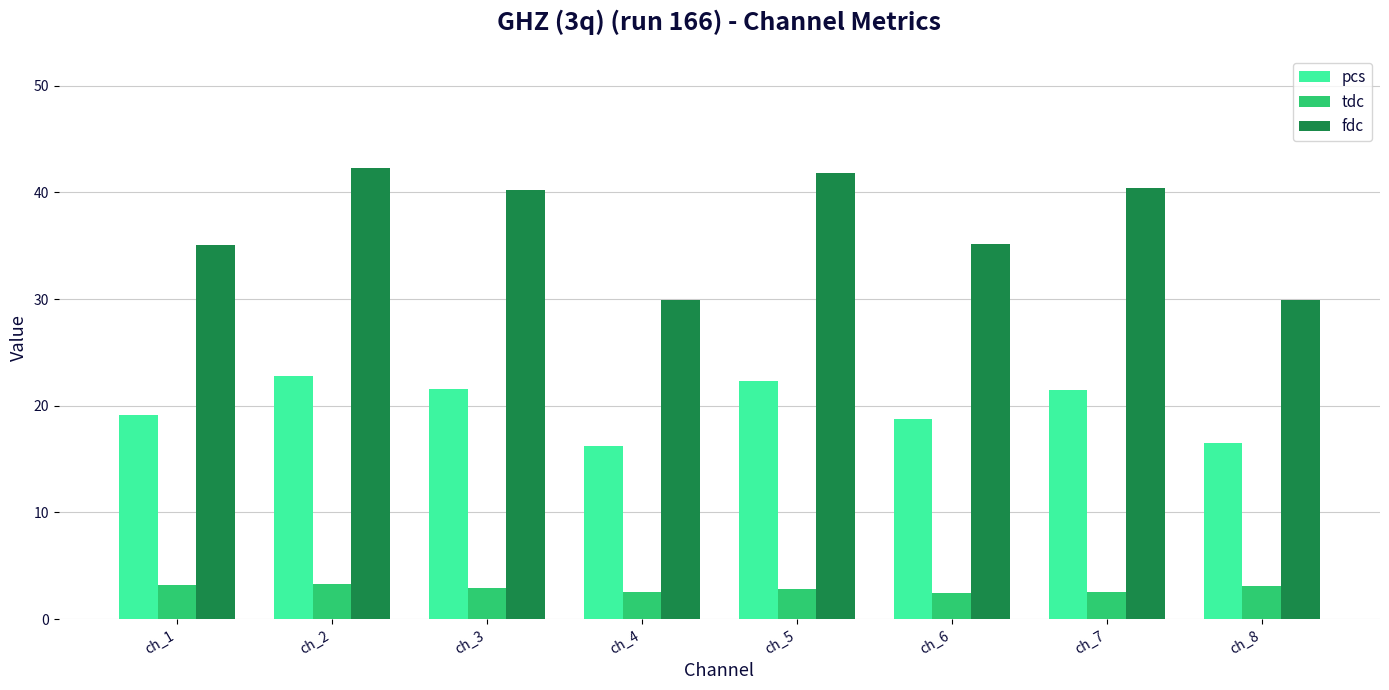

How many bars are there in each group?

3